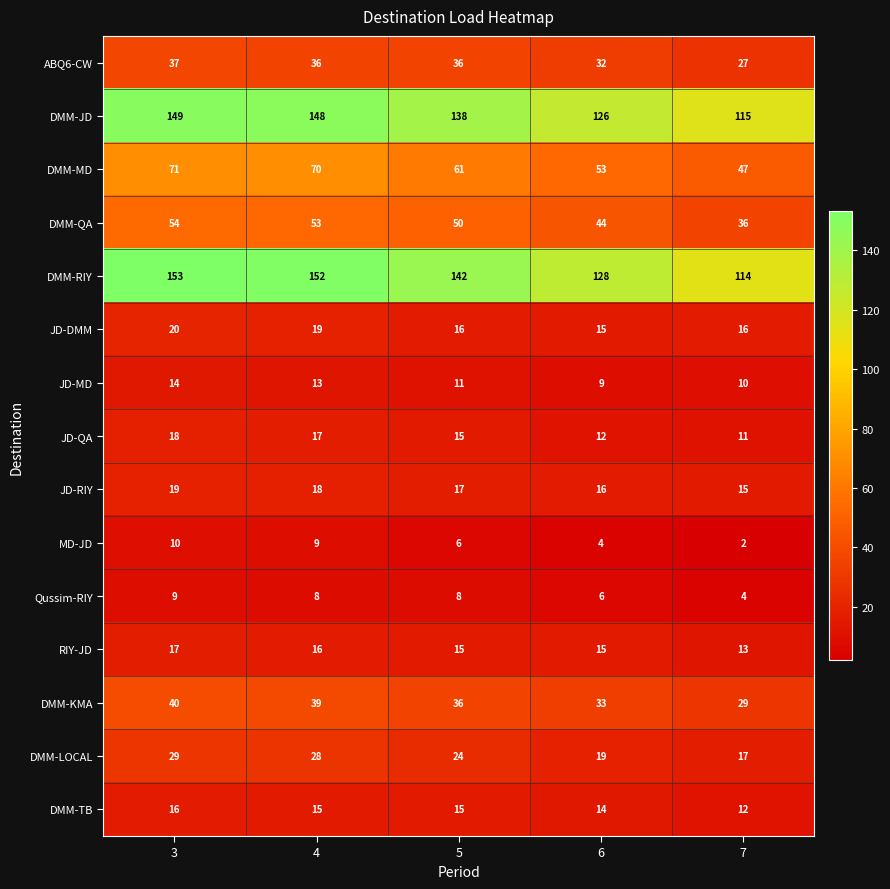

What is the lowest value of the JD-QA series?

11